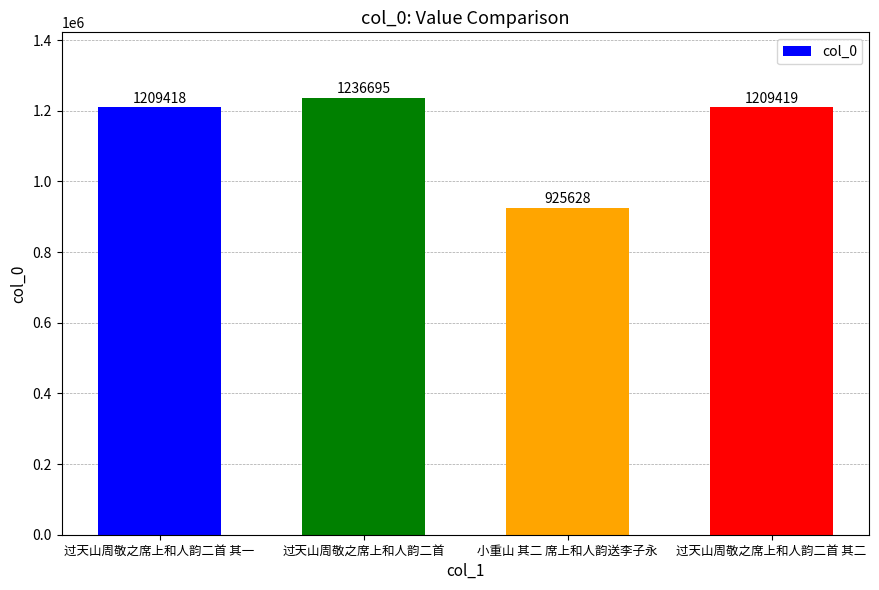

Reading left to right, list all the values displayed in this chart.

过天山周敬之席上和人韵二首 其一=1209418	过天山周敬之席上和人韵二首=1236695	小重山 其二 席上和人韵送李子永=925628	过天山周敬之席上和人韵二首 其二=1209419